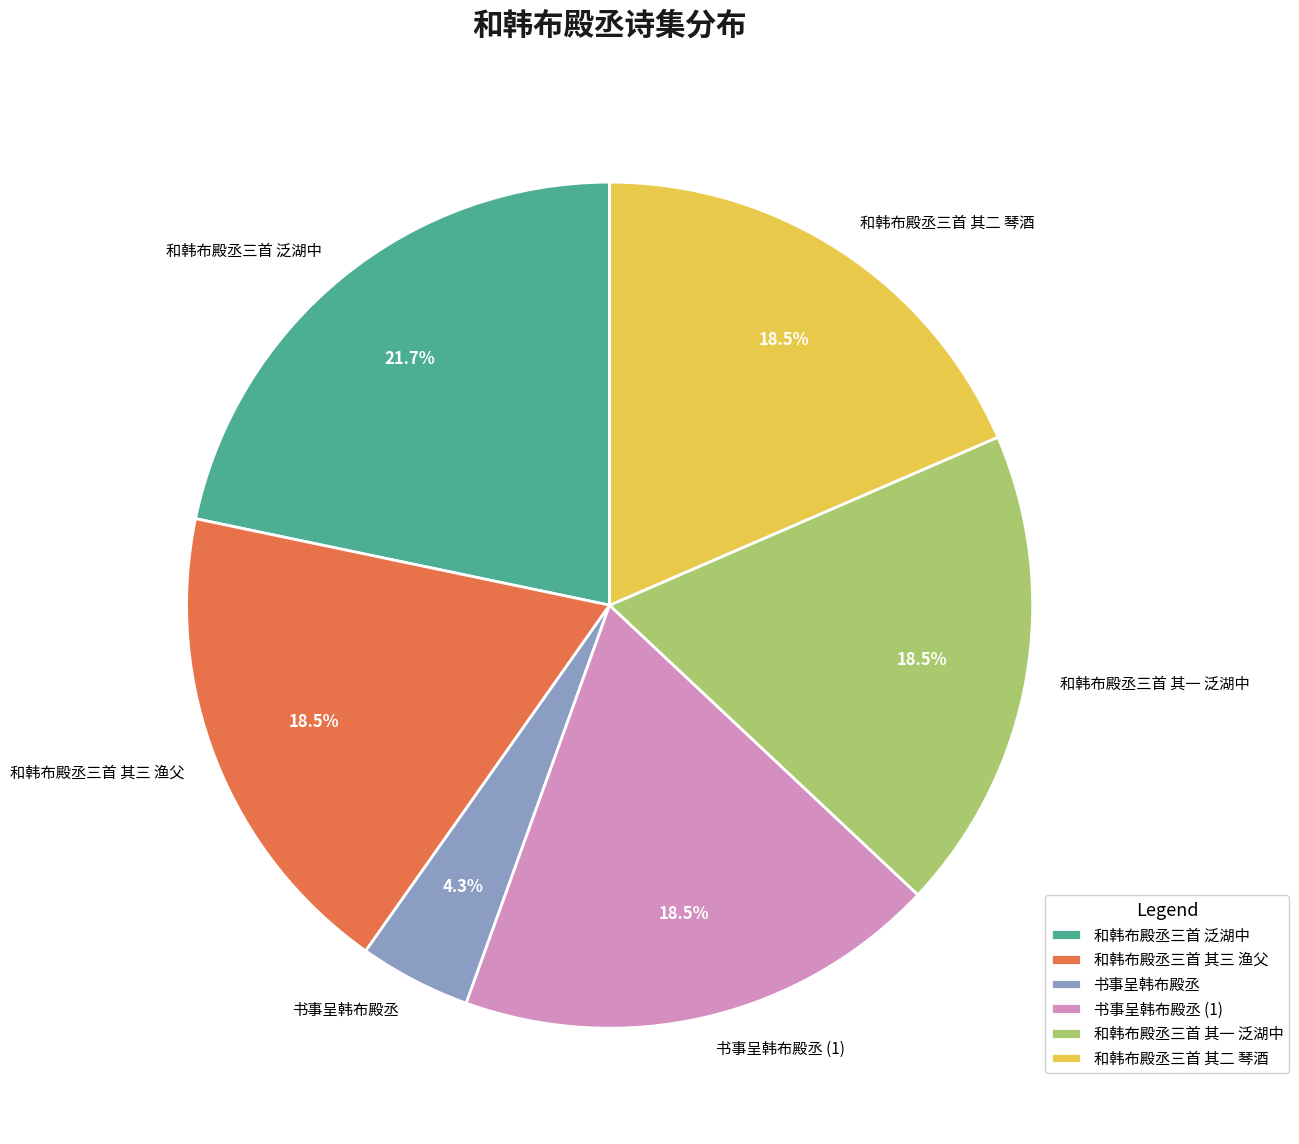

The 和韩布殿丞三首 其一 泛湖中 slice represents 8% of the pie. True or false?

False